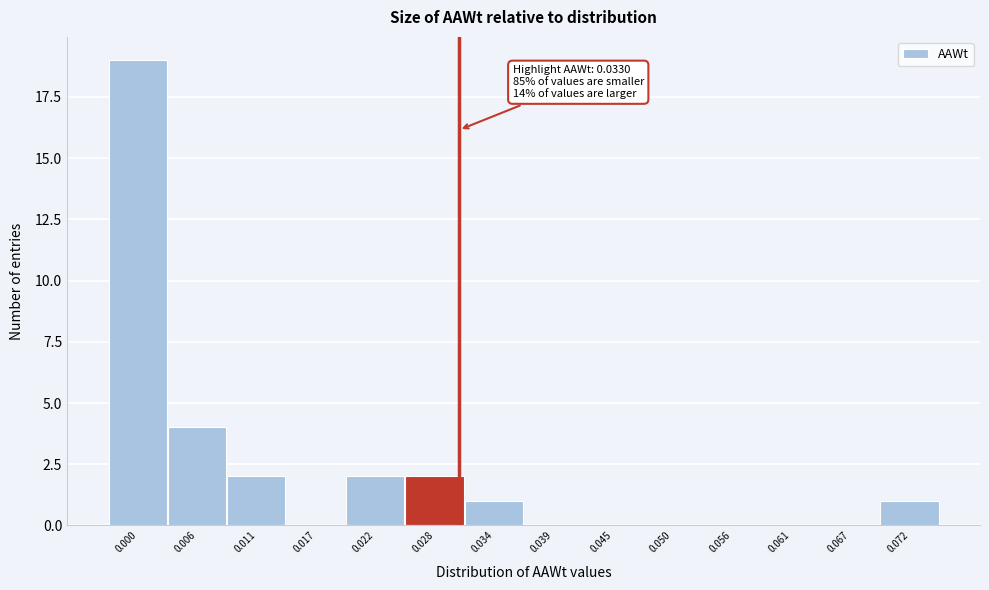

Reading left to right, extract all data points from this chart.

0.000=19	0.006=4	0.011=2	0.017=0	0.022=2	0.028=2	0.034=1	0.039=0	0.045=0	0.050=0	0.056=0	0.061=0	0.067=0	0.072=1